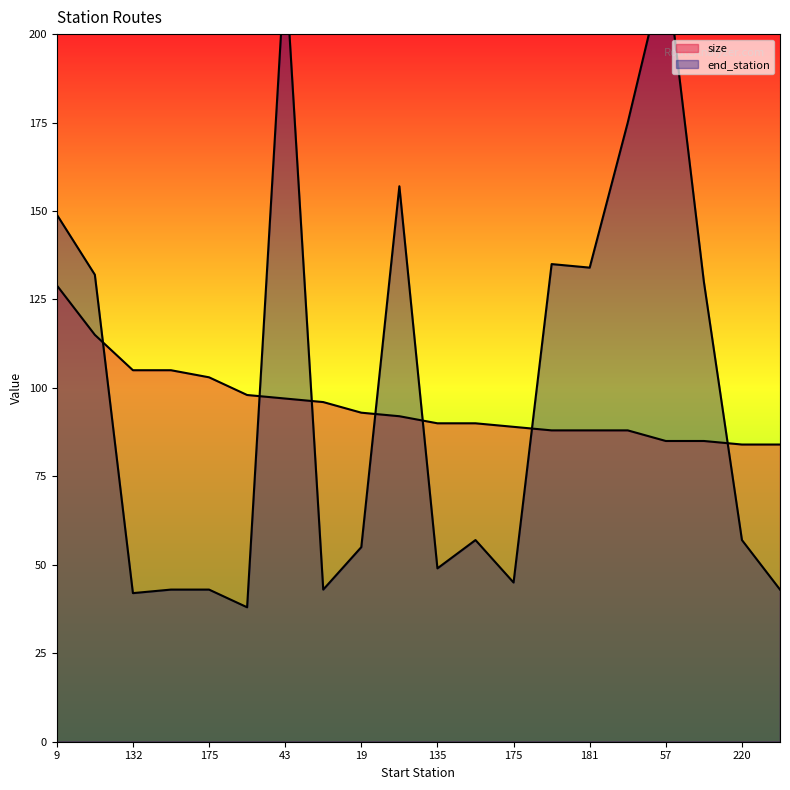

Where is the first local maximum for end_station?

43